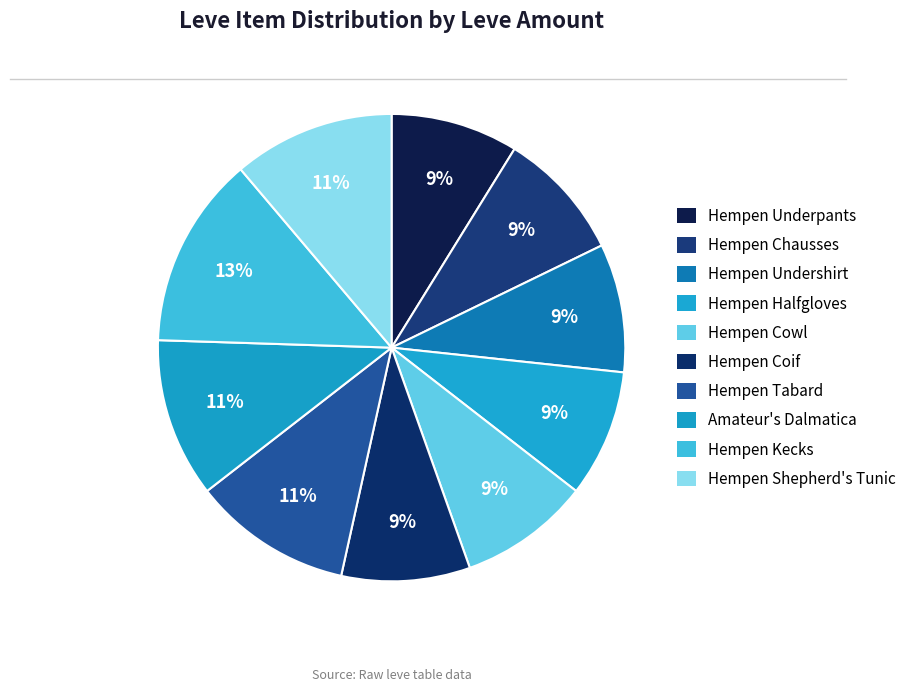

How many segments does this pie chart have?

10